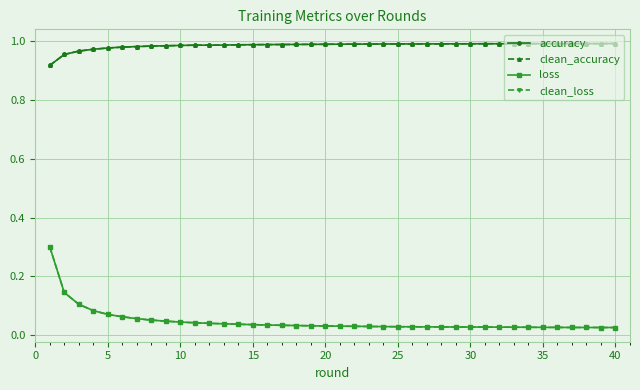

Is this an area chart (filled region under the line)?

No